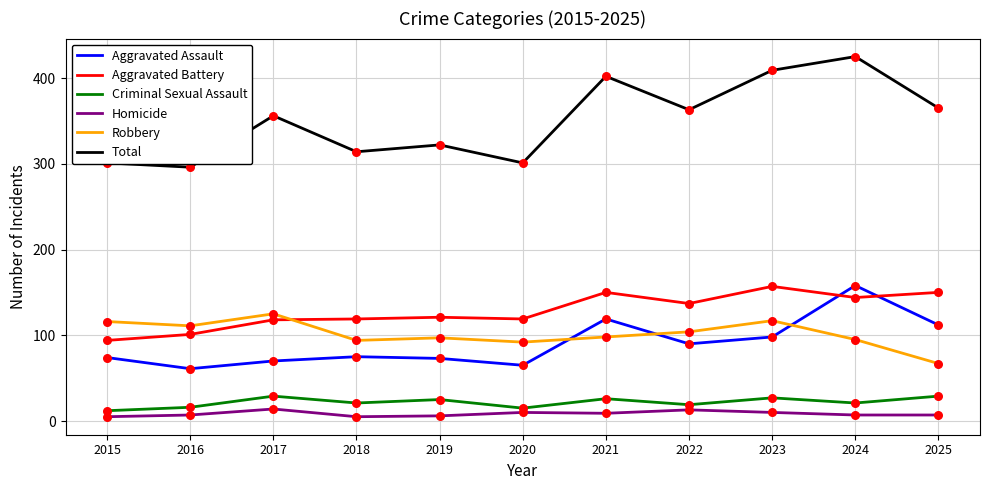

What is the total value across all series at 2019?

644